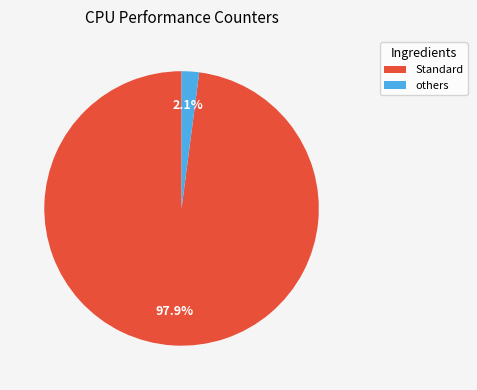

Which has a higher value, others or Standard?

Standard